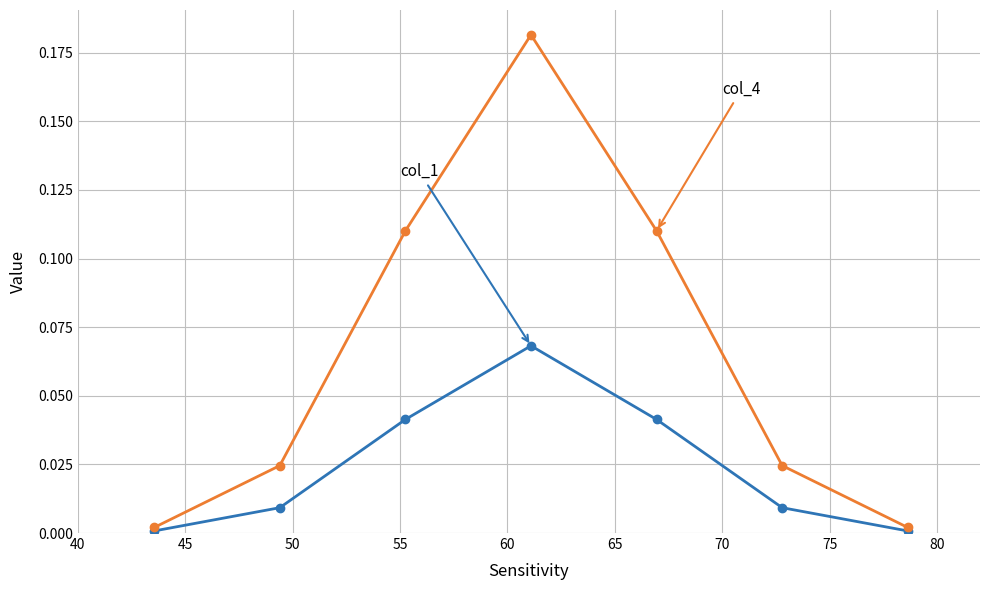

How many categories are shown in the chart?

7